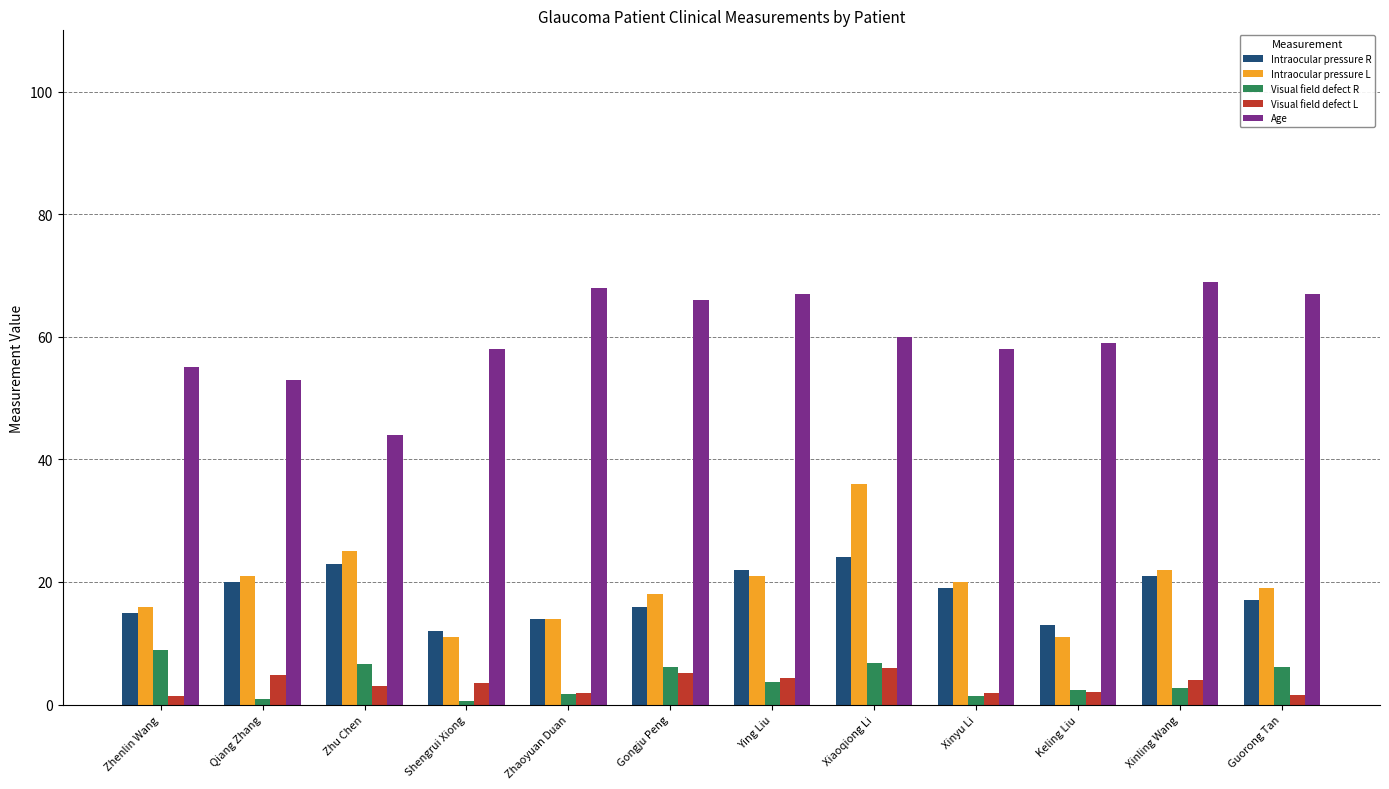

Is it true that Visual field defect L equals 1.9 at Zhaoyuan Duan?

True